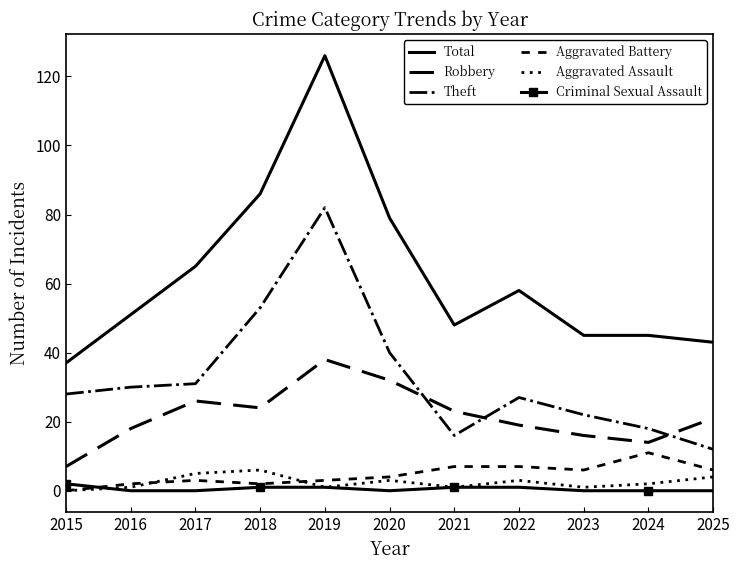

What are all the series names shown in the legend?

Total, Robbery, Theft, Aggravated Battery, Aggravated Assault, Criminal Sexual Assault